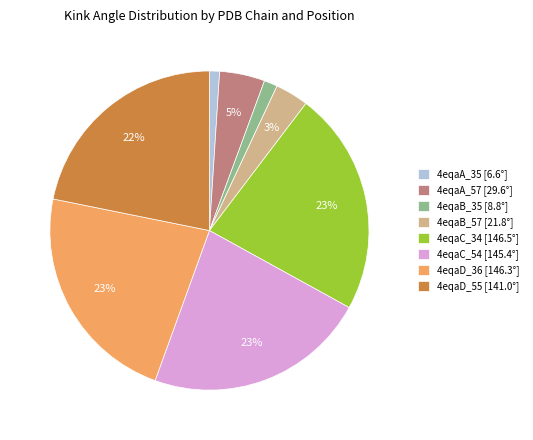

True or false: 4eqaC_54 accounts for 23% of the total.

True